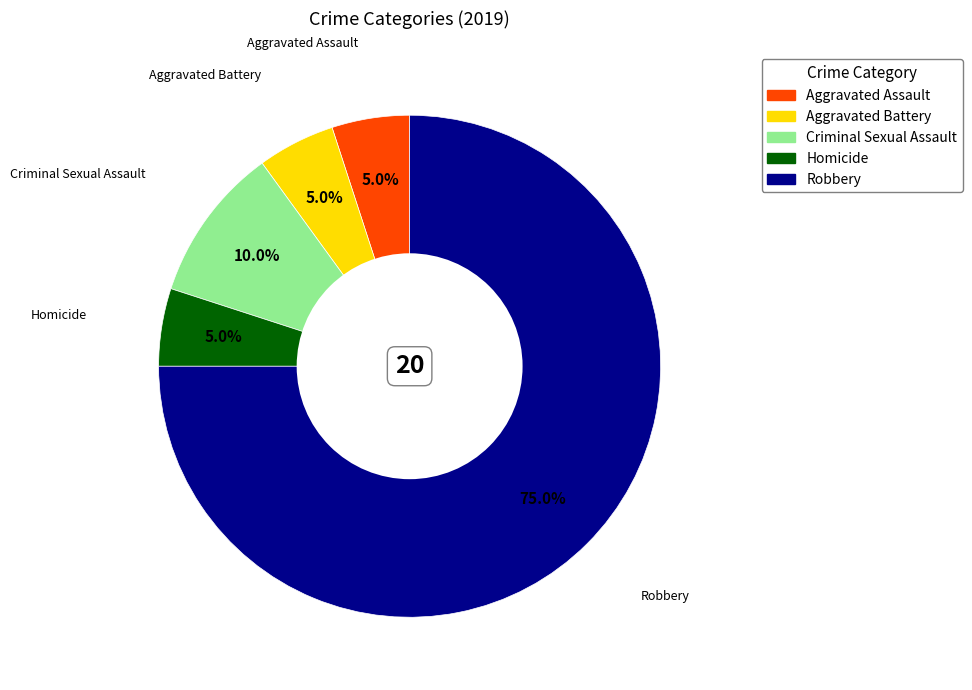

Approximately how many times larger is the value at Aggravated Assault compared to Criminal Sexual Assault?

0.5